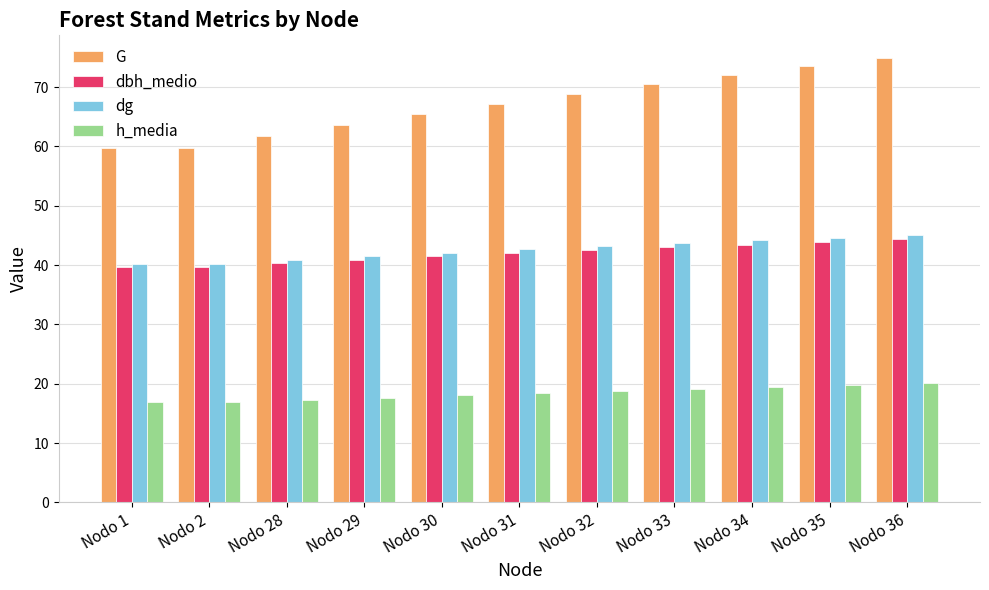

Between Nodo 1 and Nodo 36, which series saw the biggest shift?

G